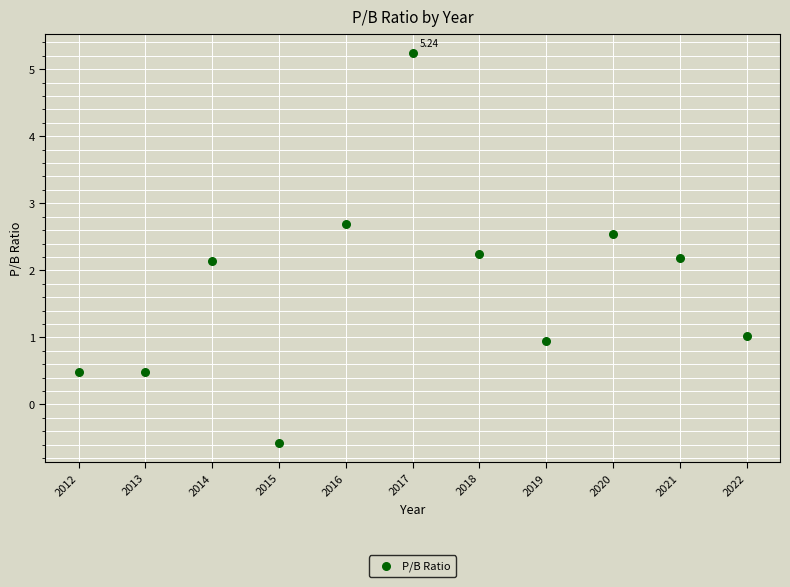

What is the range of Y values (max minus min)?

5.8